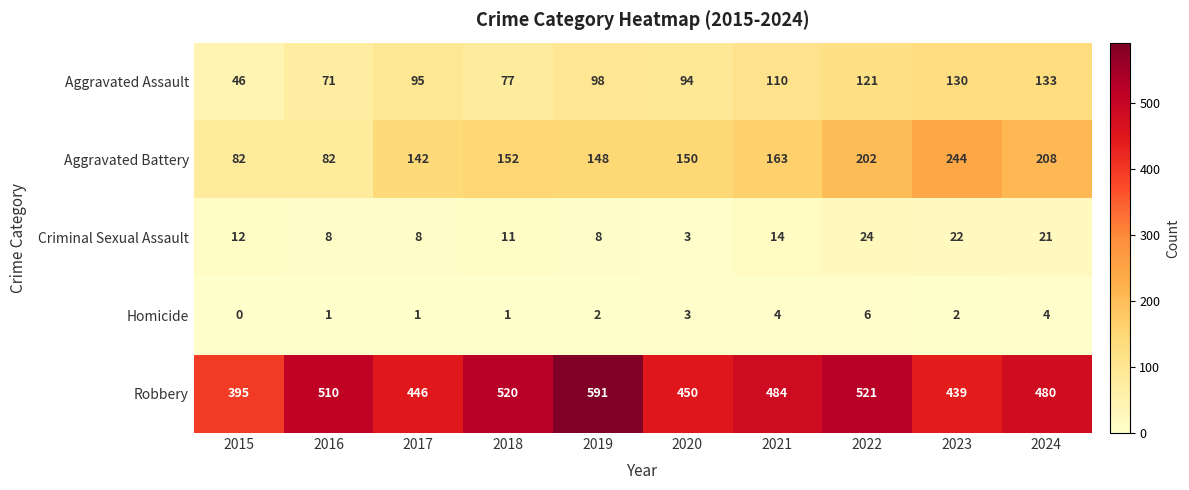

What is the total value across all series at 2019?

847